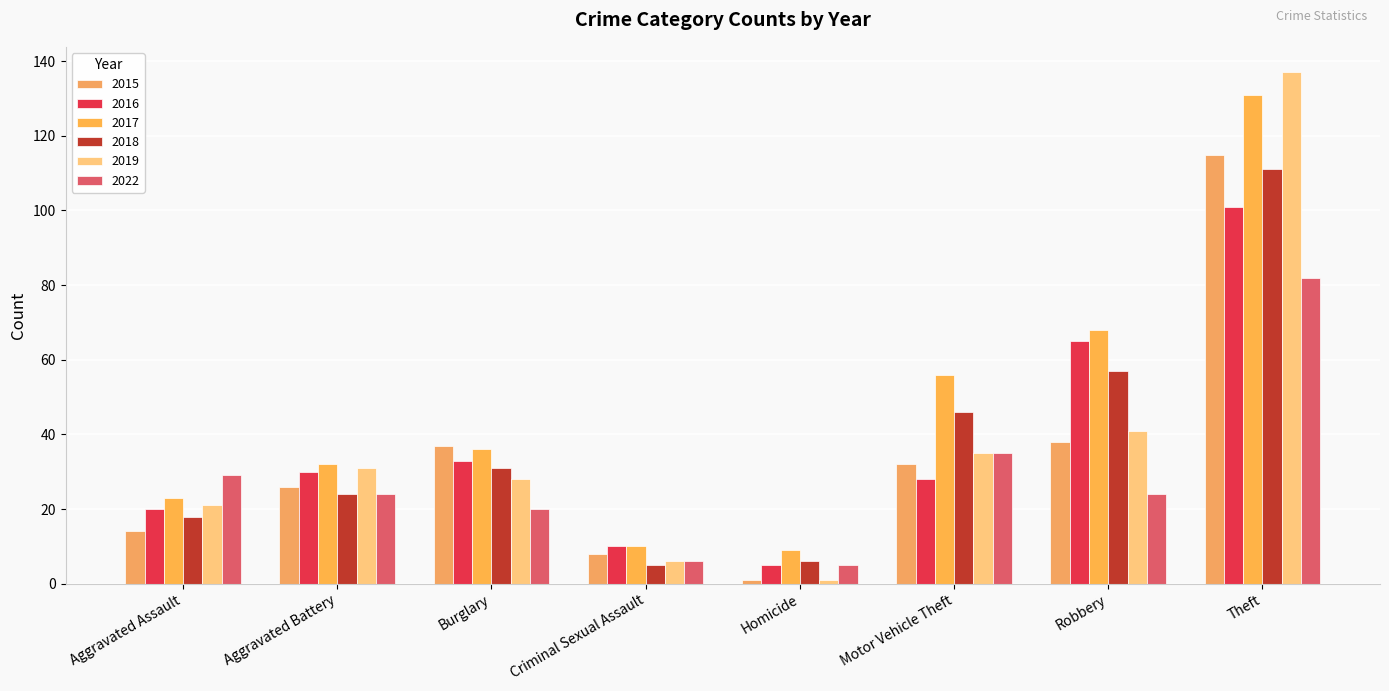

Reading left to right, what are all the values shown in this chart?

2015: 14	26	37	8	1	32	38	115
2016: 20	30	33	10	5	28	65	101
2017: 23	32	36	10	9	56	68	131
2018: 18	24	31	5	6	46	57	111
2019: 21	31	28	6	1	35	41	137
2022: 29	24	20	6	5	35	24	82